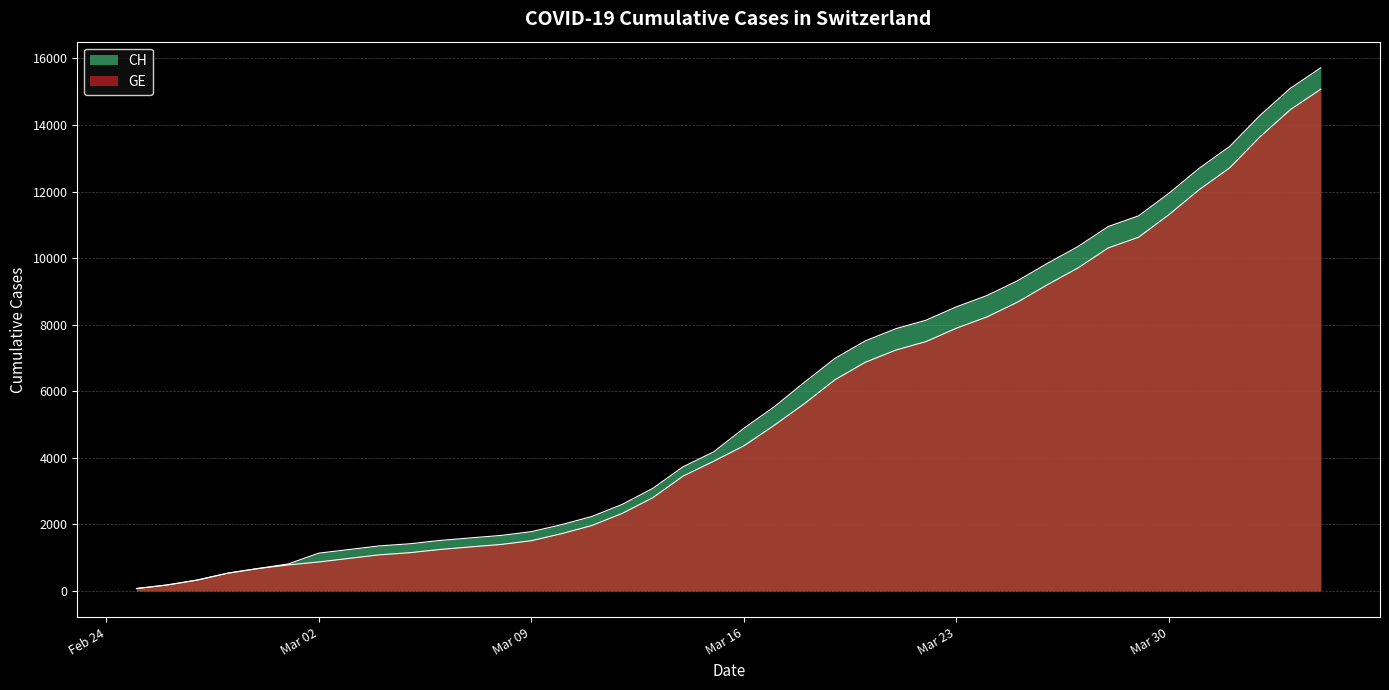

True or false: CH and GE intersect in this chart.

False